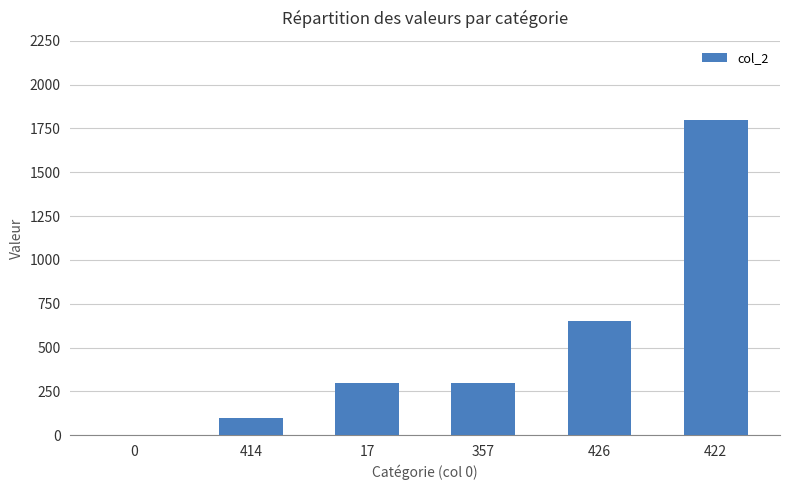

Approximately how many times larger is the value at 357 compared to 422?

0.2